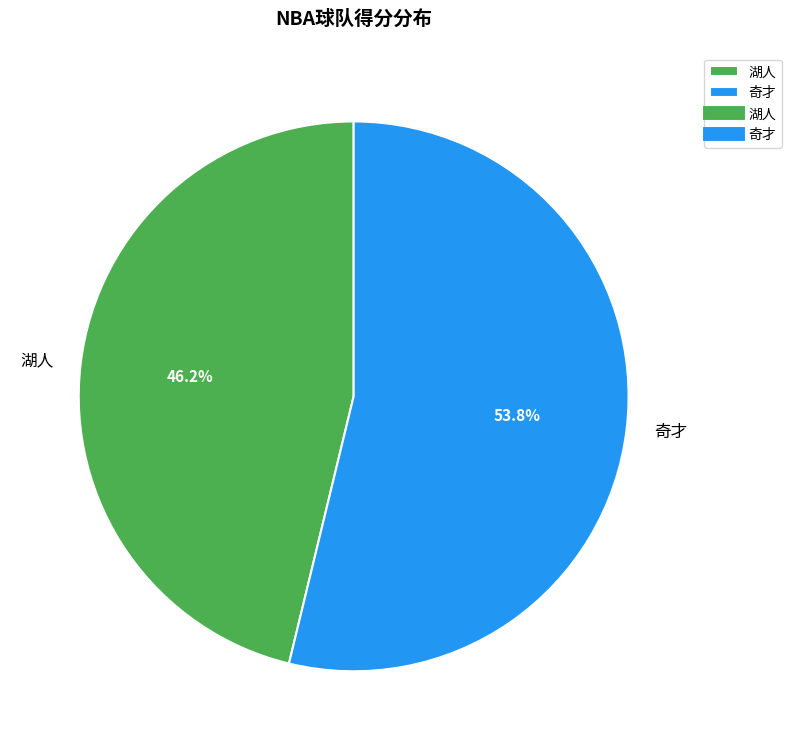

Approximately how many times larger is the value at 奇才 compared to 湖人?

1.2